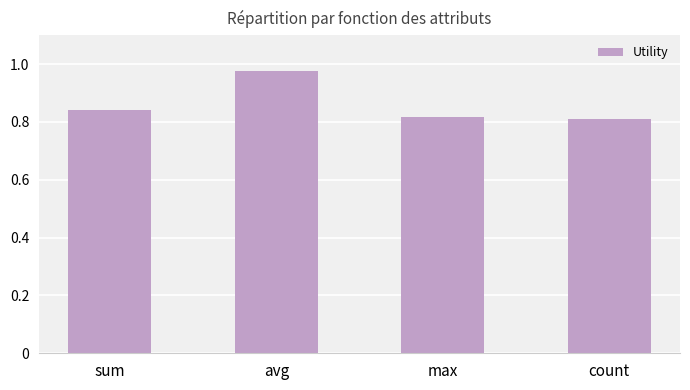

Count the values in the range 0 to 1.

4